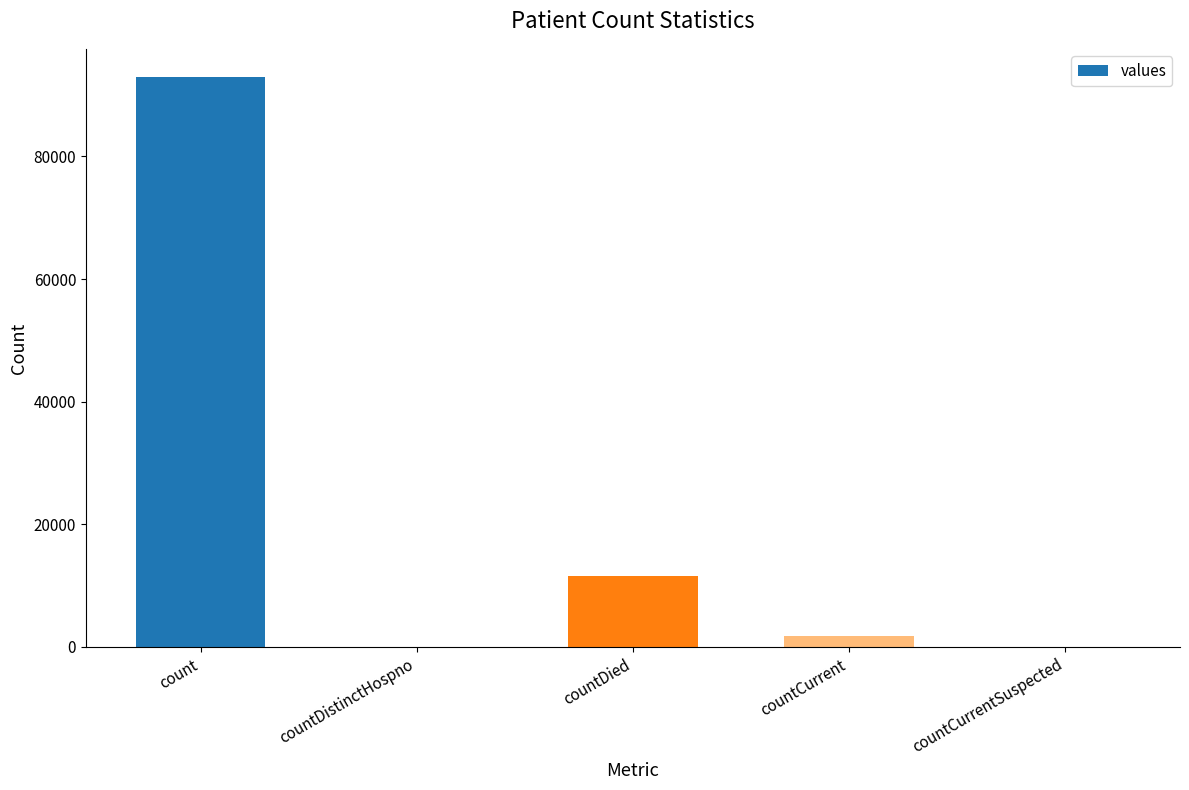

Reading left to right, transcribe all the data shown in this chart.

count=92897	countDistinctHospno=0	countDied=11606	countCurrent=1810	countCurrentSuspected=0